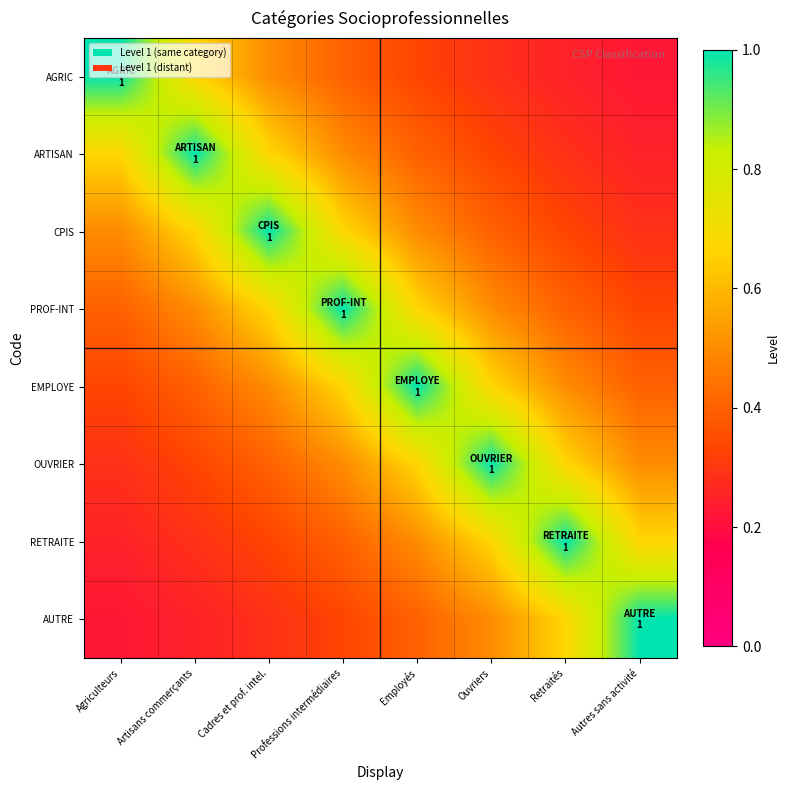

At which category does the chart reach its minimum across all series?

Autres sans activité